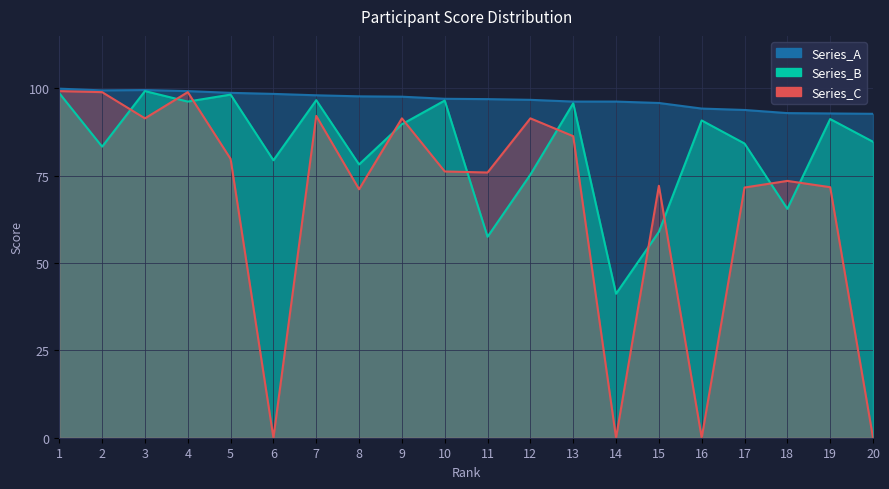

Reading left to right, list all the values displayed in this chart.

Series_A: 99.9	99.4	99.5	99.2	98.7	98.4	98.0	97.7	97.6	97.0	96.9	96.7	96.2	96.2	95.8	94.2	93.8	92.9	92.8	92.7
Series_B: 98.6	83.3	99.2	96.2	98.2	79.4	96.6	78.2	89.7	96.5	57.5	75.3	95.7	41.2	58.9	90.8	84.2	65.5	91.2	84.7
Series_C: 99.2	98.9	91.4	98.9	79.8	0.0	92.1	71.1	91.4	76.2	75.9	91.4	86.3	0.0	72.1	0.0	71.6	73.5	71.7	0.0